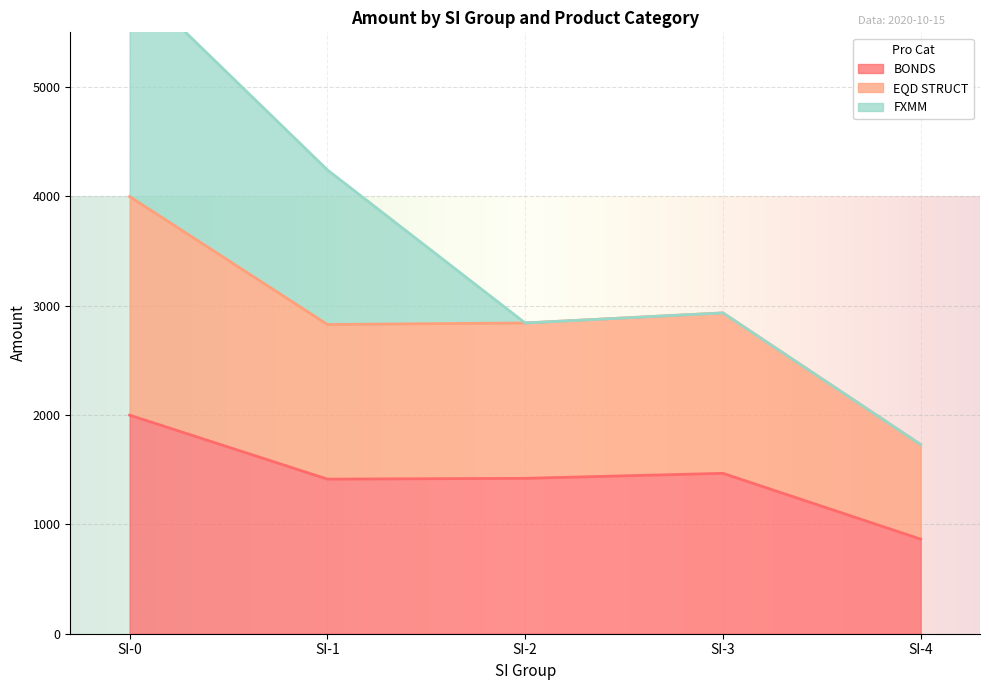

What is the minimum value shown in the chart?

865